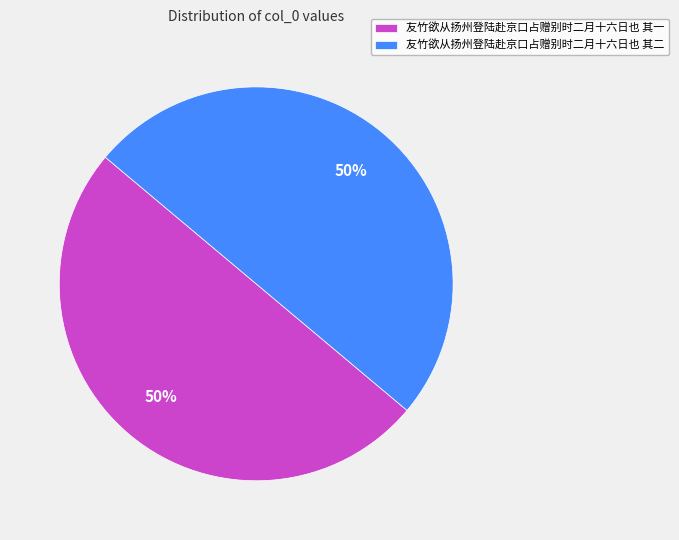

What percentage is the 友竹欲从扬州登陆赴京口占赠别时二月十六日也 其一 slice, to the nearest percent?

50%